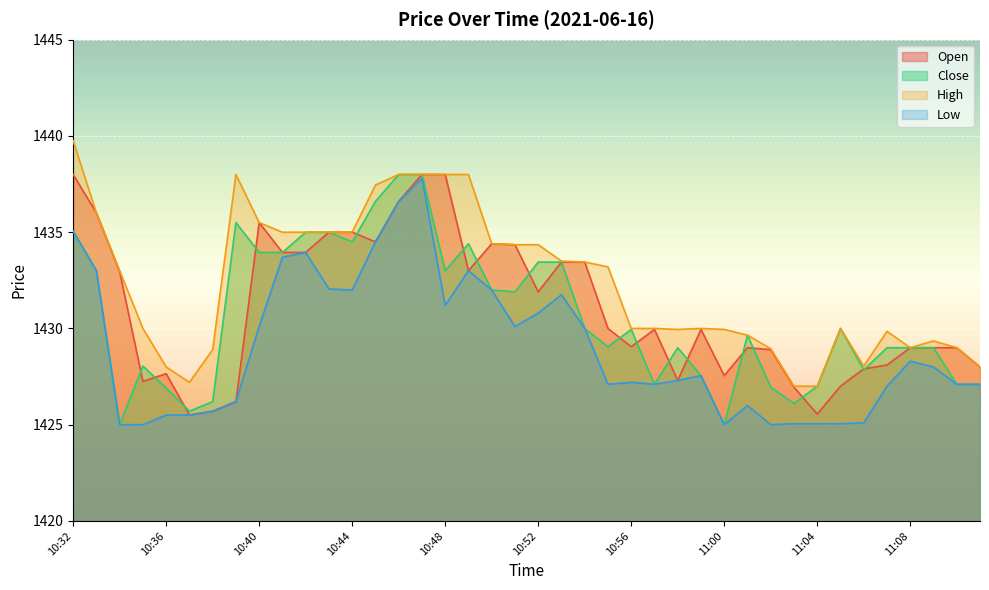

Which label corresponds to the largest value in the chart?

10:32